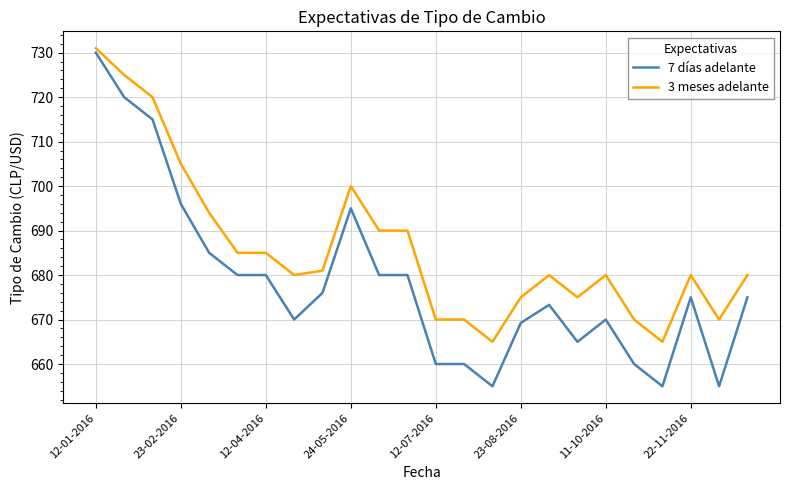

Which series has the largest total across all categories?

3 meses adelante